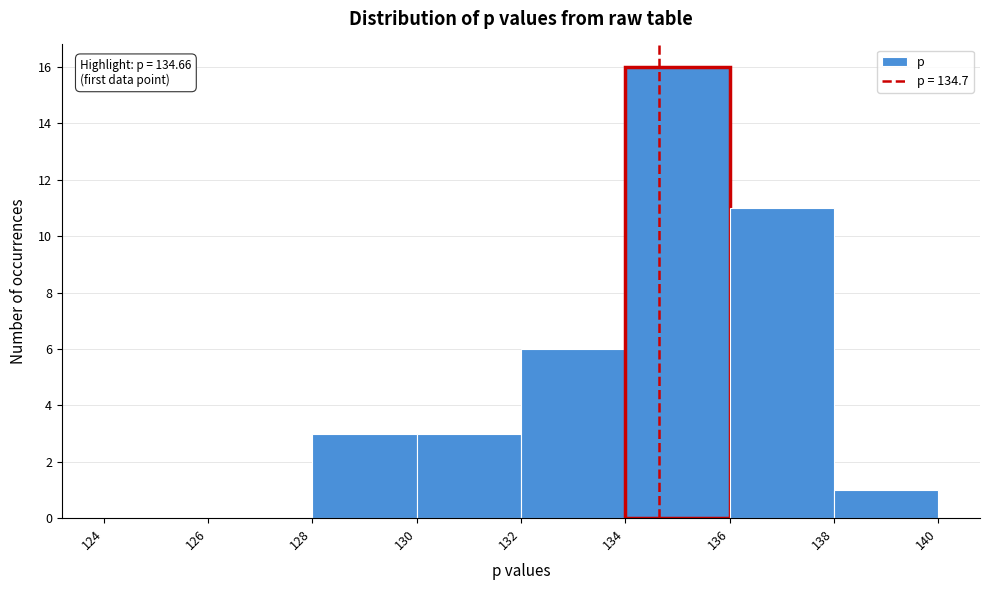

Which range on the x-axis has the tallest bar?

134 to 136